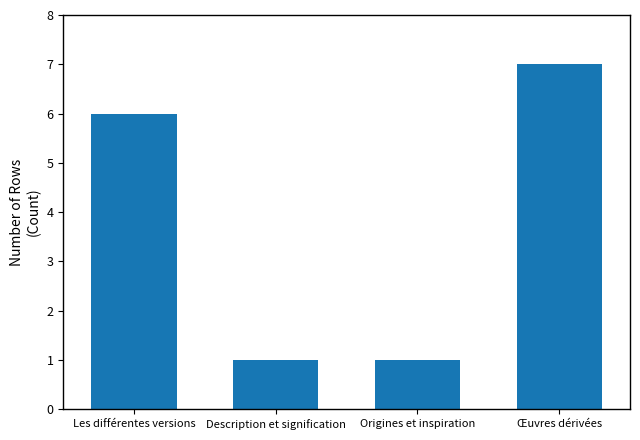

What is the label of the 2nd bar from the left?

Description et signification